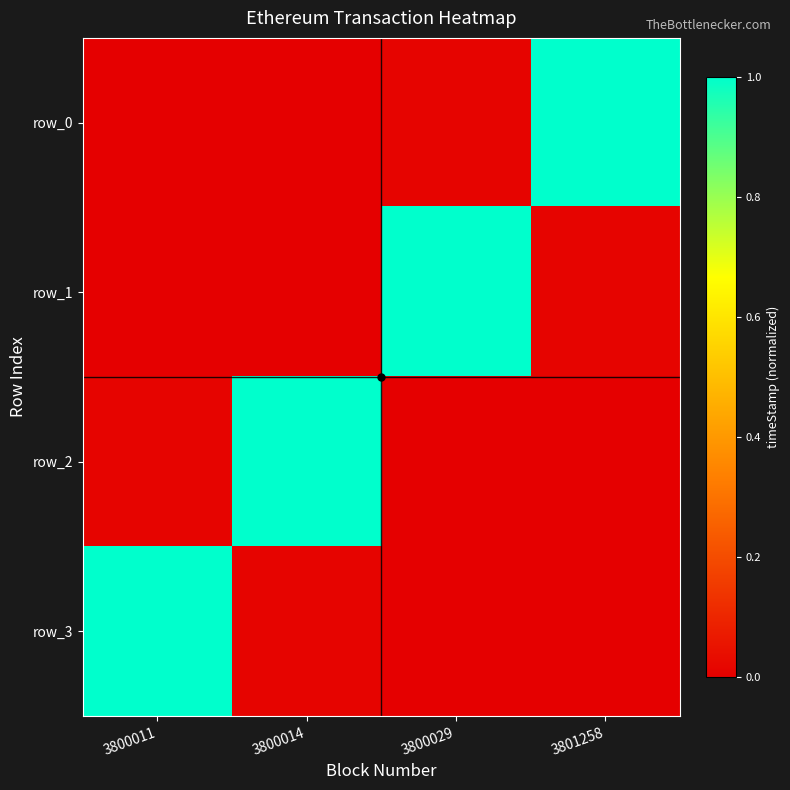

Between 3800014 and 3800029, which series saw the biggest shift?

row_1